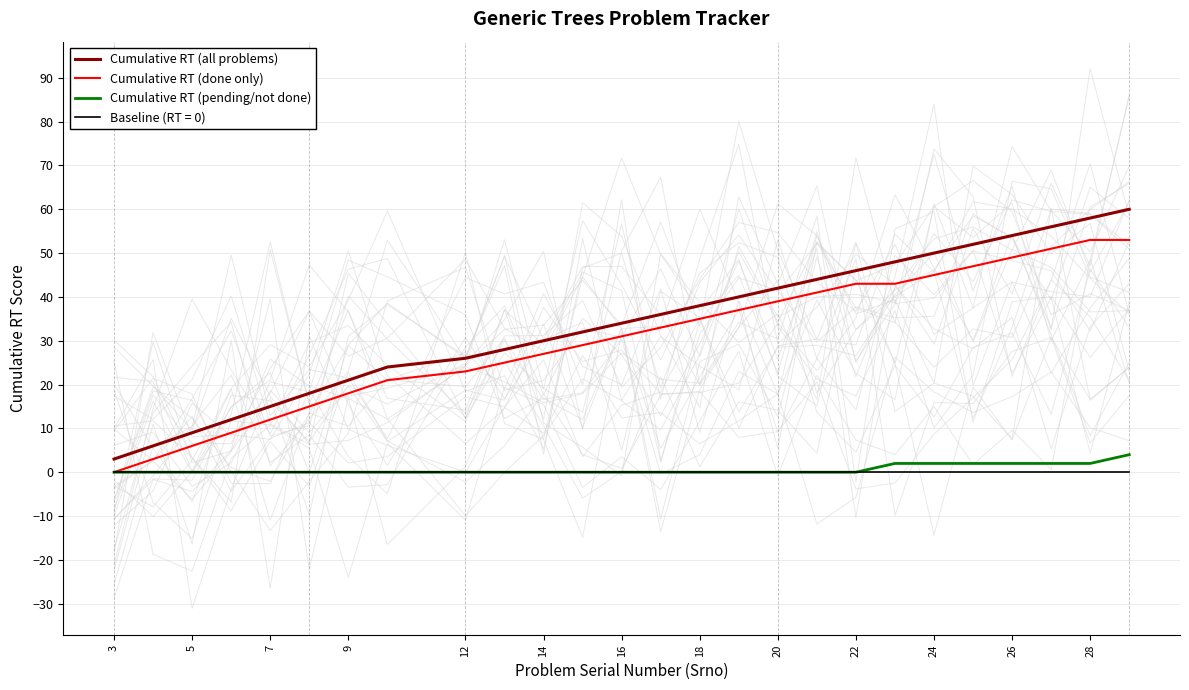

Reading left to right, what are all the values shown in this chart?

Cumulative RT (all problems): 3	6	9	12	15	18	21	24	26	28	30	32	34	36	38	40	42	44	46	48	50	52	54	56	58	60
Cumulative RT (done only): 0	3	6	9	12	15	18	21	23	25	27	29	31	33	35	37	39	41	43	43	45	47	49	51	53	53
Cumulative RT (pending/not done): 0	0	0	0	0	0	0	0	0	0	0	0	0	0	0	0	0	0	0	2	2	2	2	2	2	4